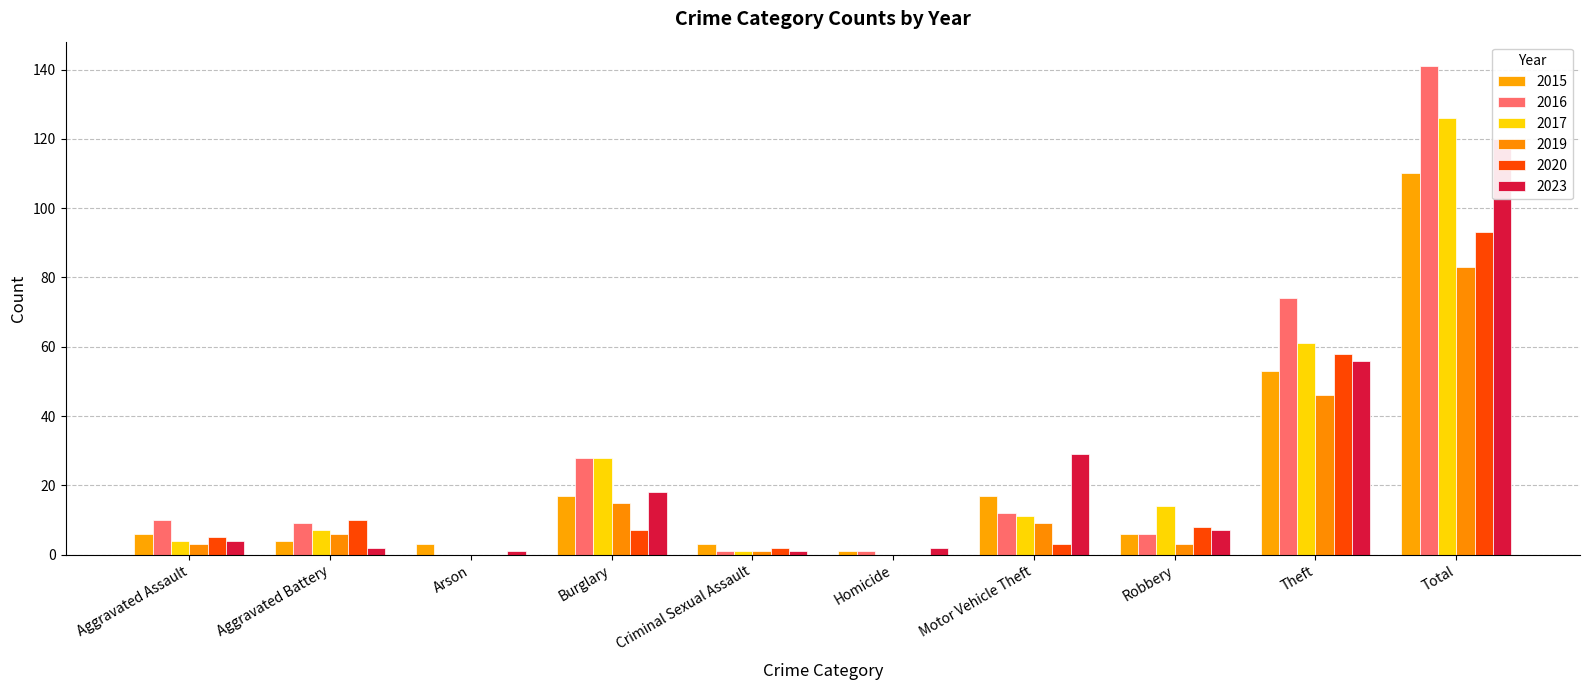

What is the difference between the 2016 values at Criminal Sexual Assault and Robbery?

5